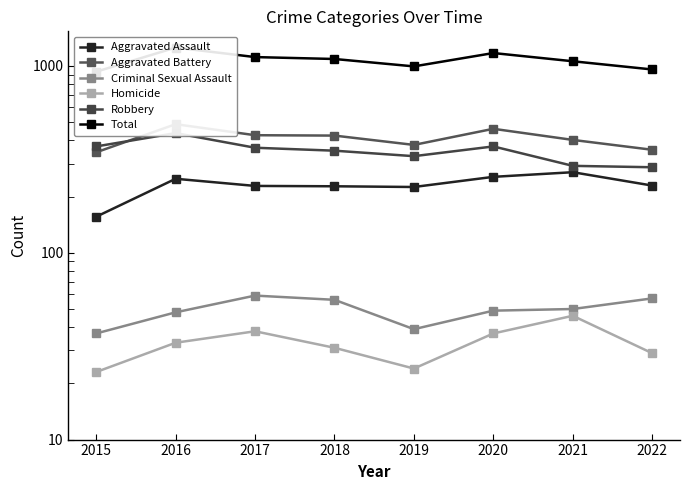

Which label corresponds to the largest value in the chart?

2016